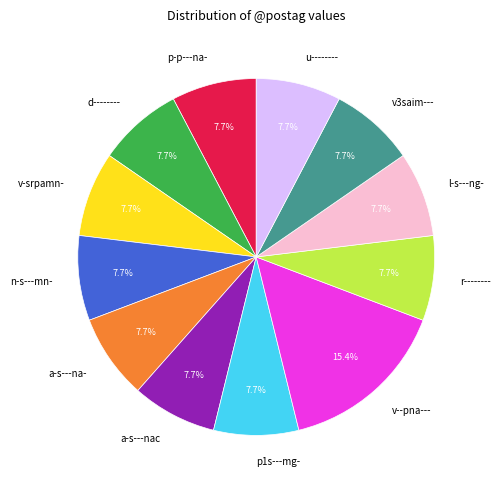

True or false: v--pna--- accounts for 25% of the total.

False